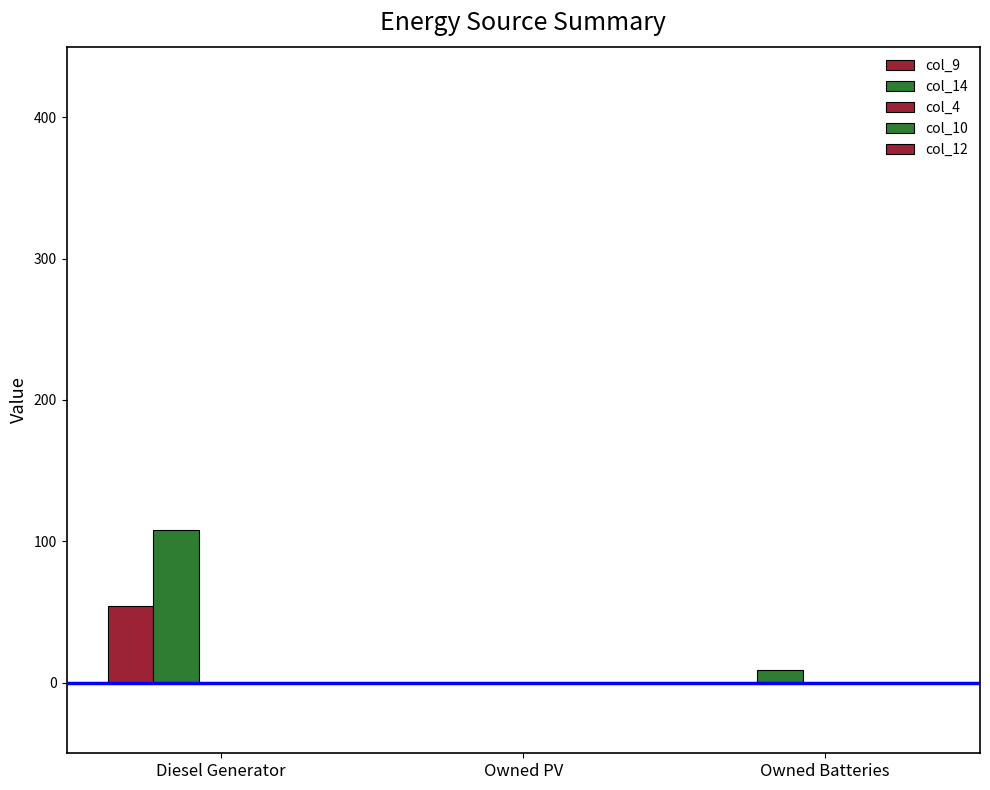

How many groups of bars are there?

3